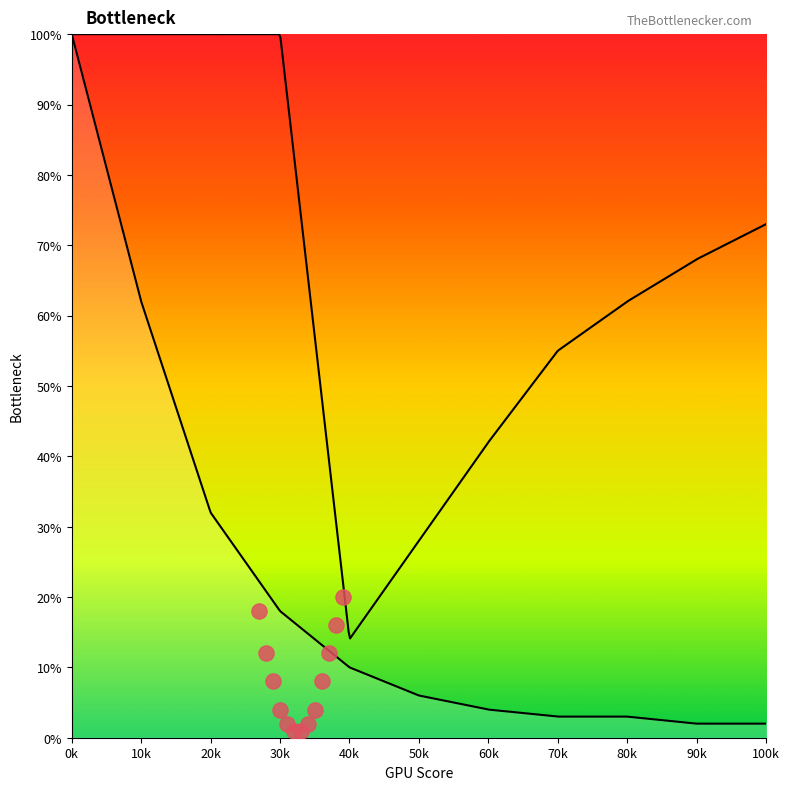

Which series has the largest Y range (max minus min)?

left_curve